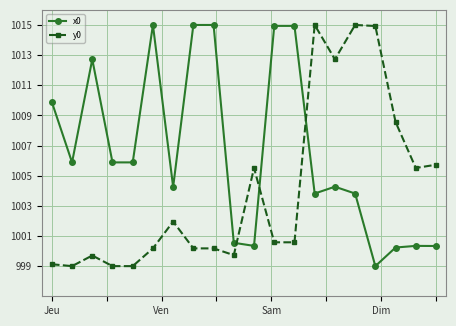

What is the maximum value shown in the chart?

1015.0